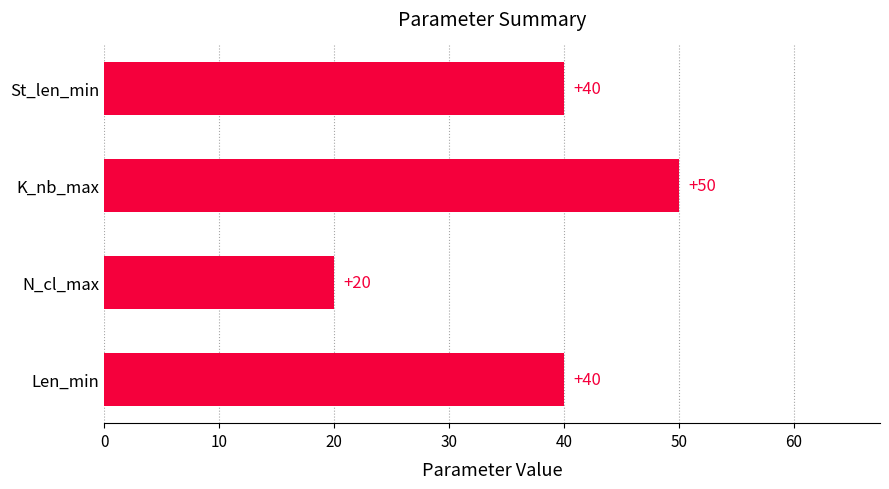

Is it true that the value at K_nb_max is 72?

False